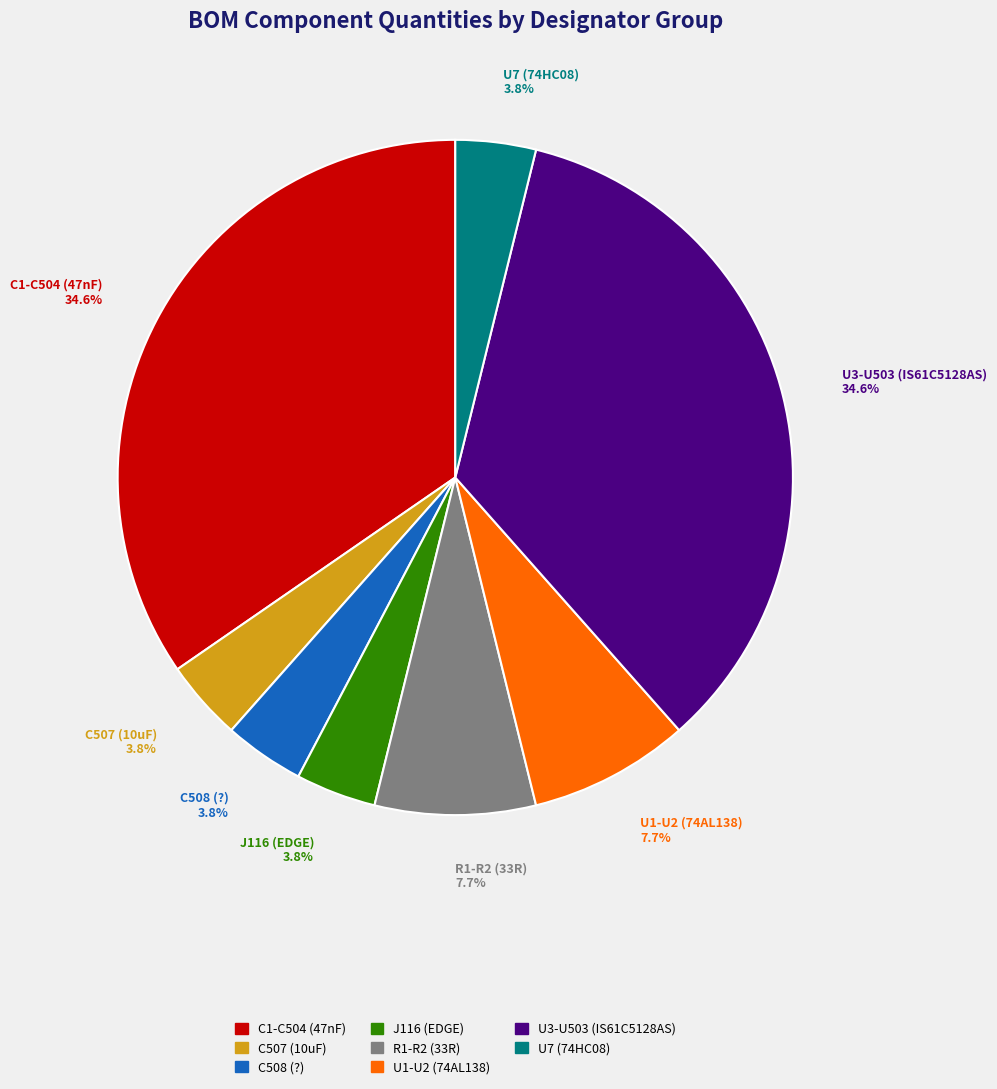

To the nearest percent, what portion does R1-R2 (33R) represent?

8%